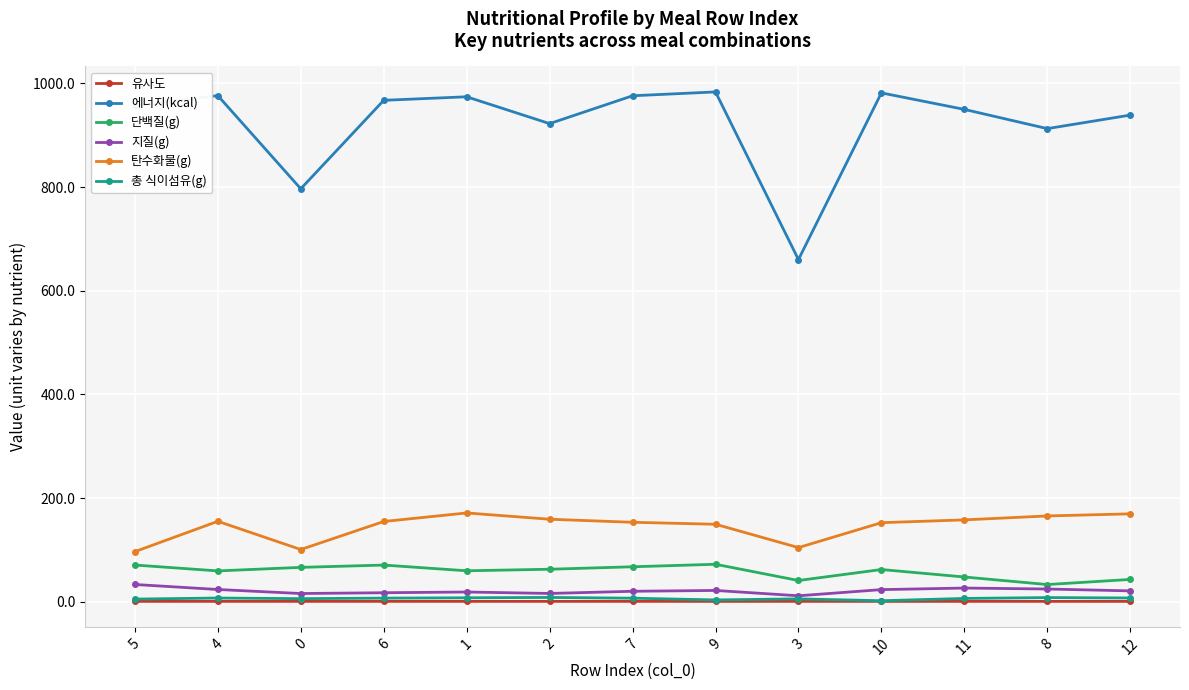

What is the label of the 8th point from the left?

9